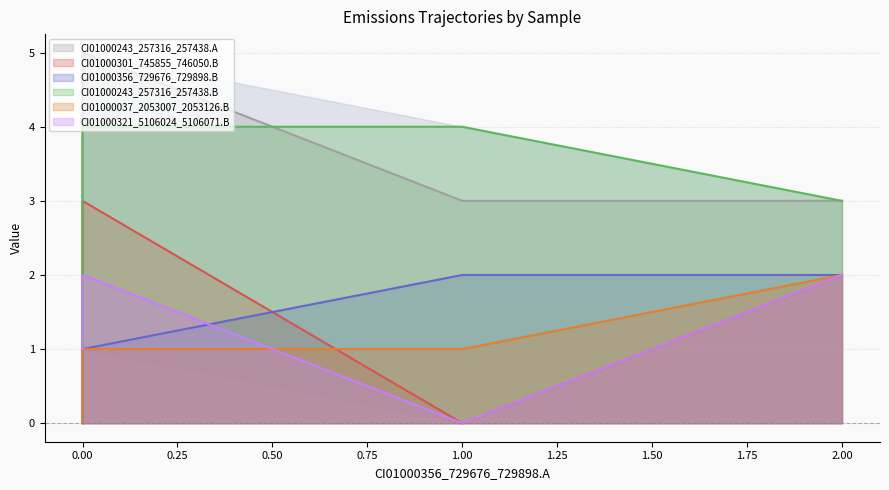

True or false: CI01000356_729676_729898.B (line) and CI01000243_257316_257438.A (line) intersect in this chart.

False